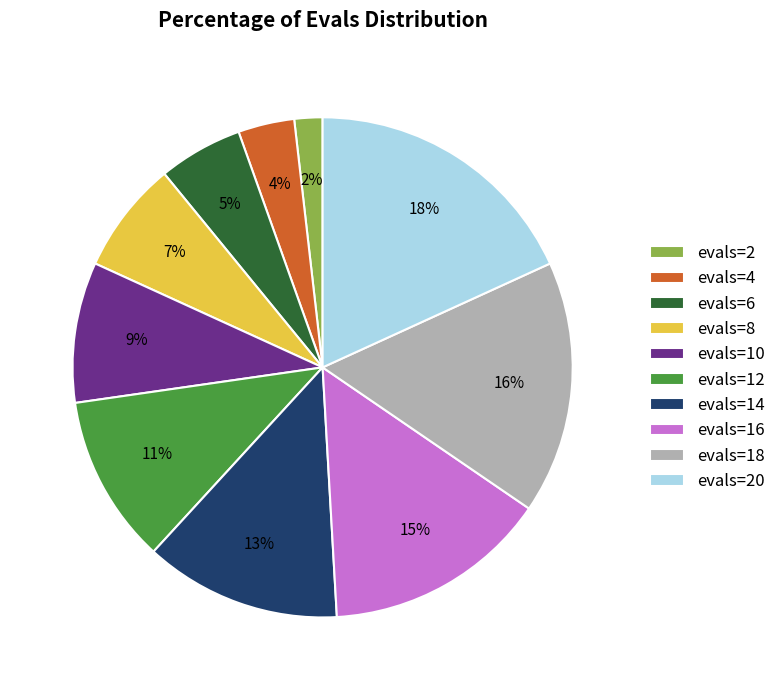

Is it true that evals=6 is 1% of the pie?

False